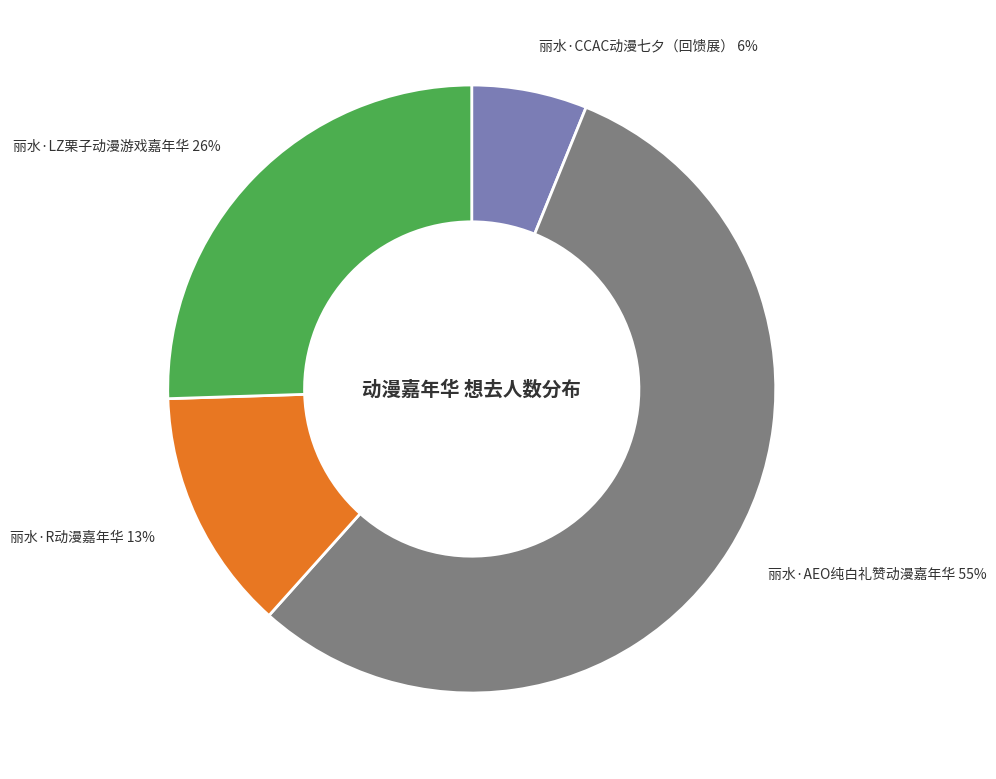

Is there a majority slice in this chart?

Yes